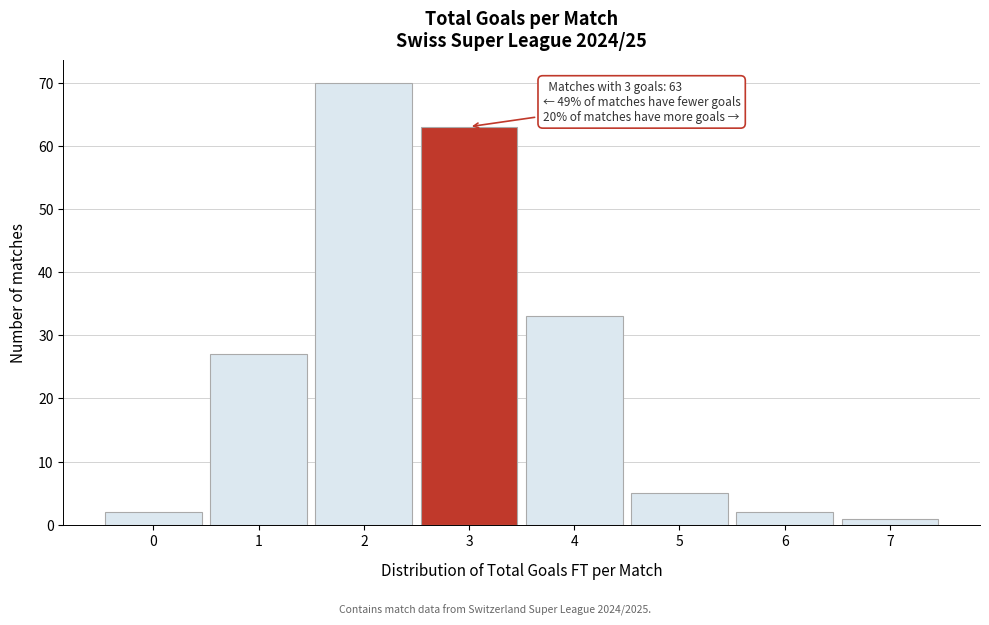

Reading left to right, extract all data points from this chart.

2	27	70	63	33	5	2	1